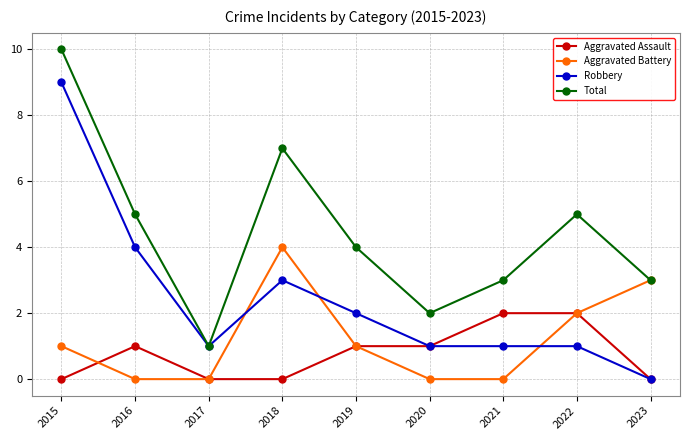

Rank the series by their maximum value, from highest to lowest.

Total, Robbery, Aggravated Battery, Aggravated Assault